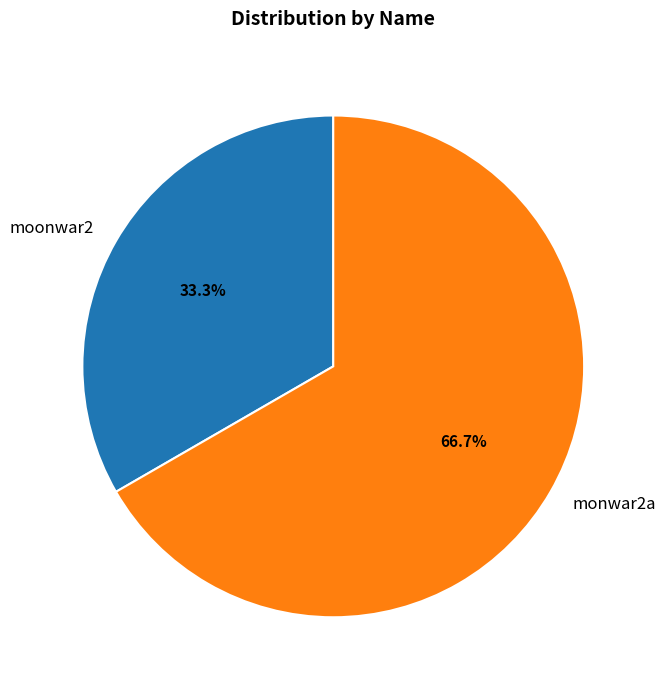

To the nearest percent, what is the difference between the largest and smallest slice percentages?

33%